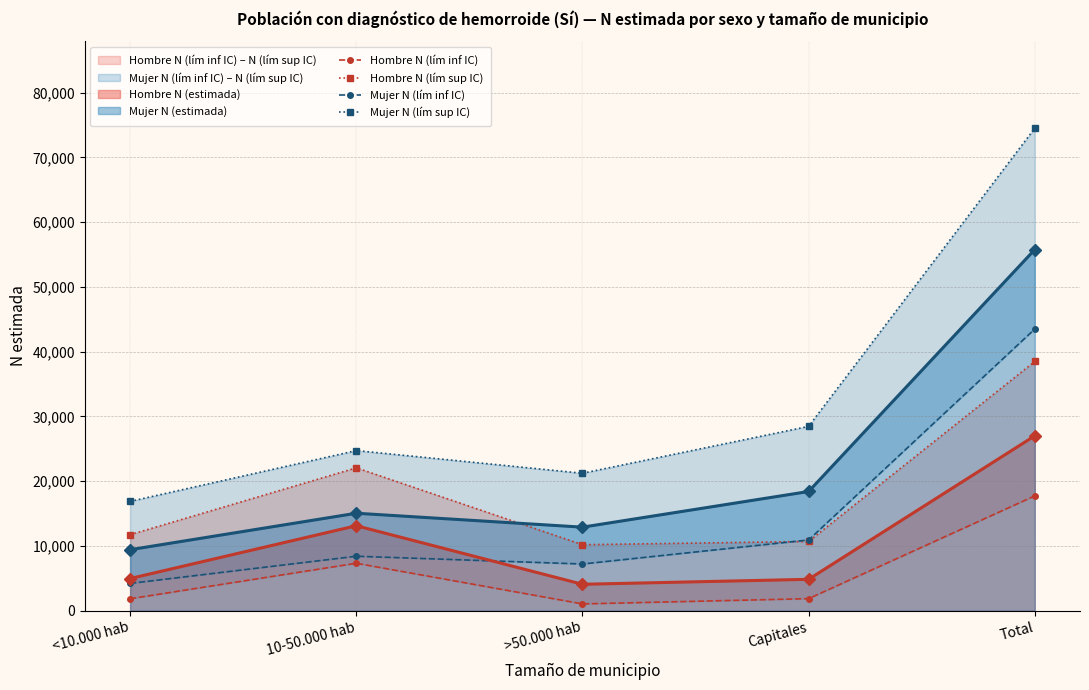

What is the value of the Hombre N (lím inf IC) point at the 3rd from the left?

1047